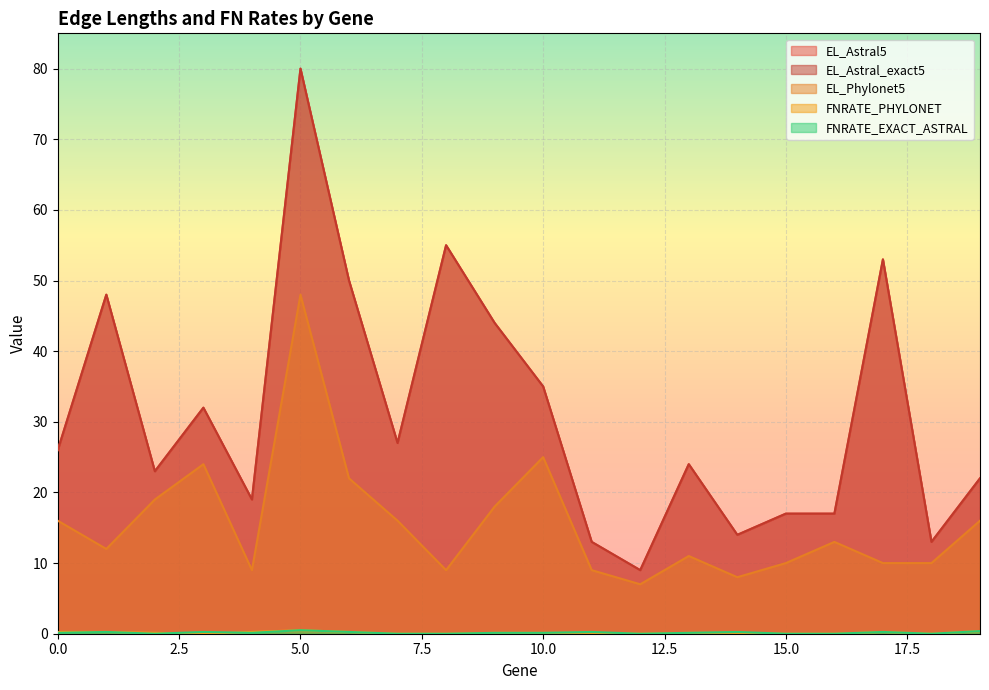

What are all the series names shown in the legend?

EL_Astral5, EL_Astral_exact5, EL_Phylonet5, FNRATE_PHYLONET, FNRATE_EXACT_ASTRAL